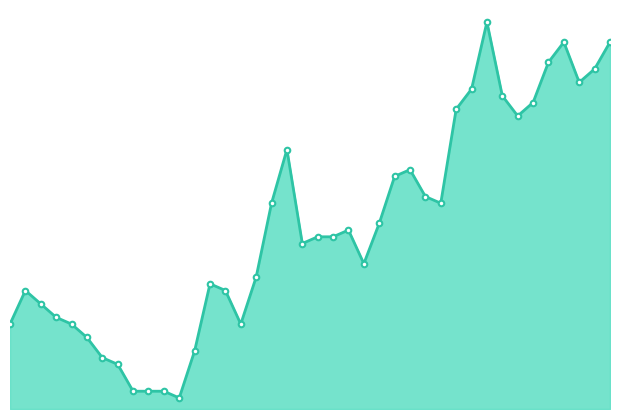

How many lines are shown in the chart?

1